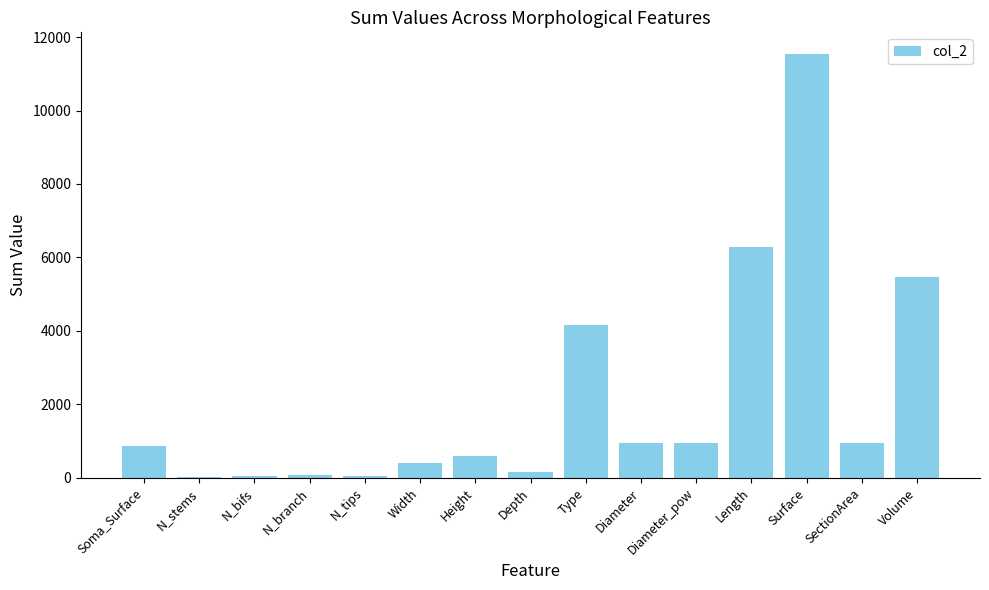

How many series are shown in this chart?

1